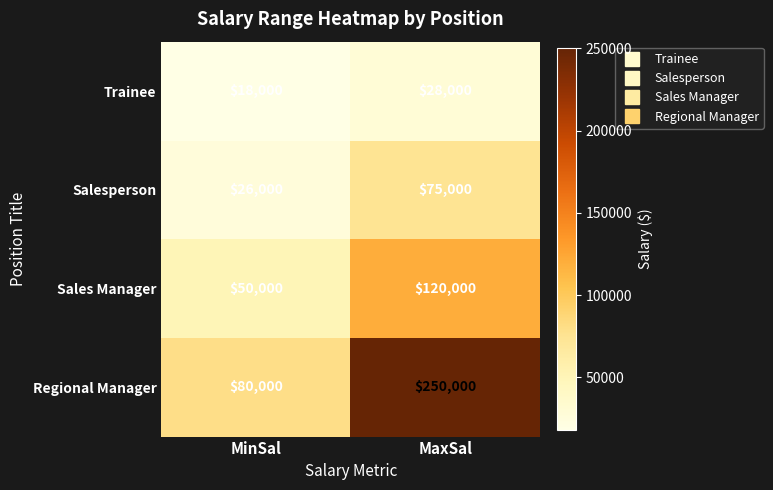

What is the highest value of the Regional Manager series?

250000